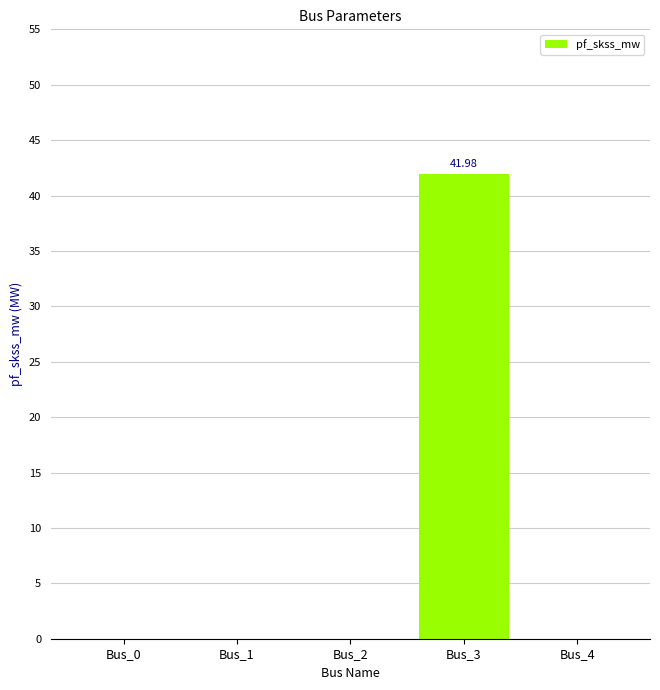

What is the sum of the values at Bus_3 and Bus_1?

42.0